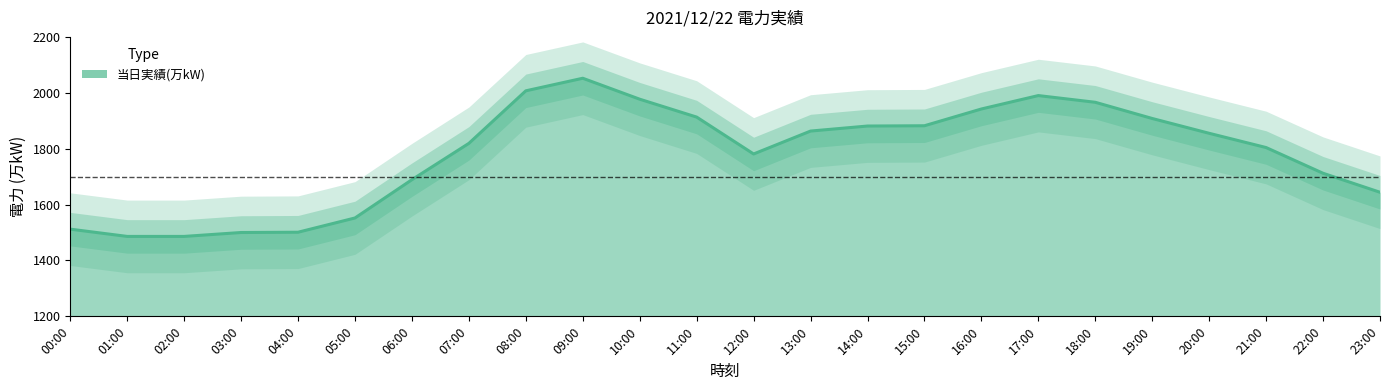

Rank the categories by value from highest to lowest.

09:00, 08:00, 17:00, 10:00, 18:00, 16:00, 11:00, 19:00, 15:00, 14:00, 13:00, 20:00, 07:00, 21:00, 12:00, 22:00, 06:00, 23:00, 05:00, 00:00, 04:00, 03:00, 01:00, 02:00